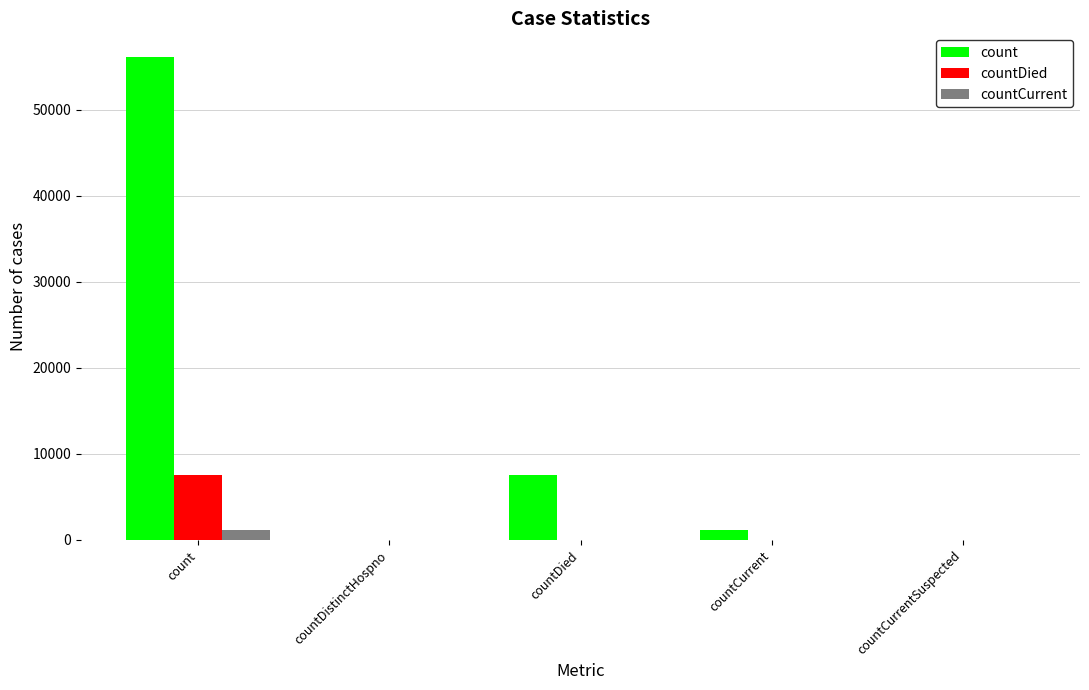

Does the chart contain stacked bars?

No